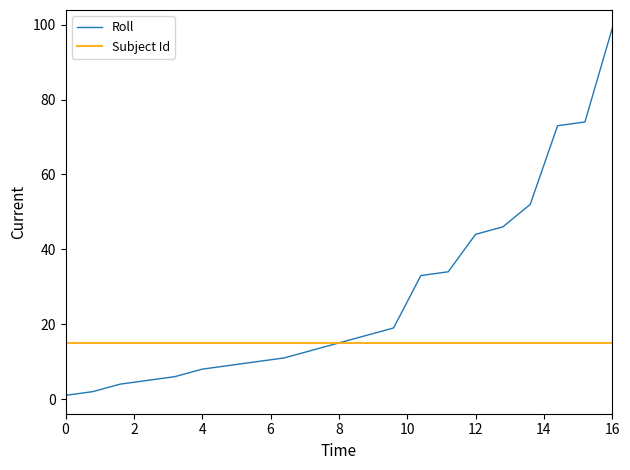

Which series has the largest total across all categories?

Roll